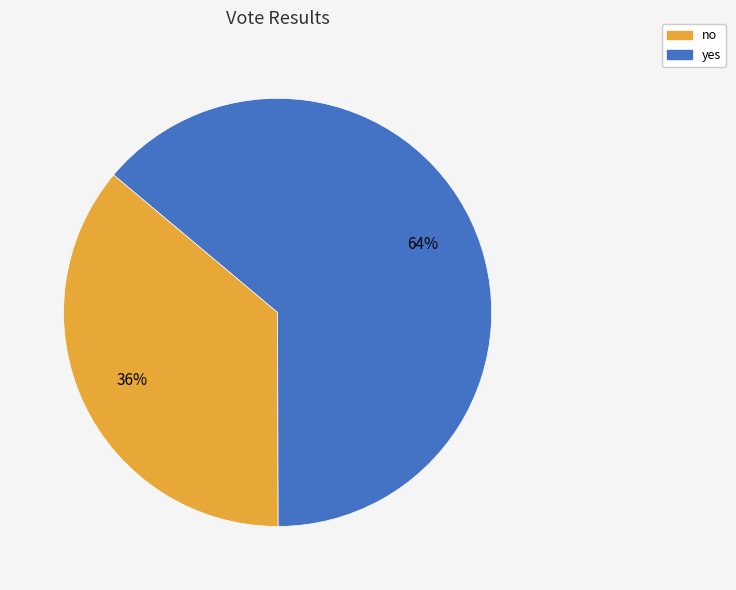

To the nearest percent, what portion does no represent?

36%